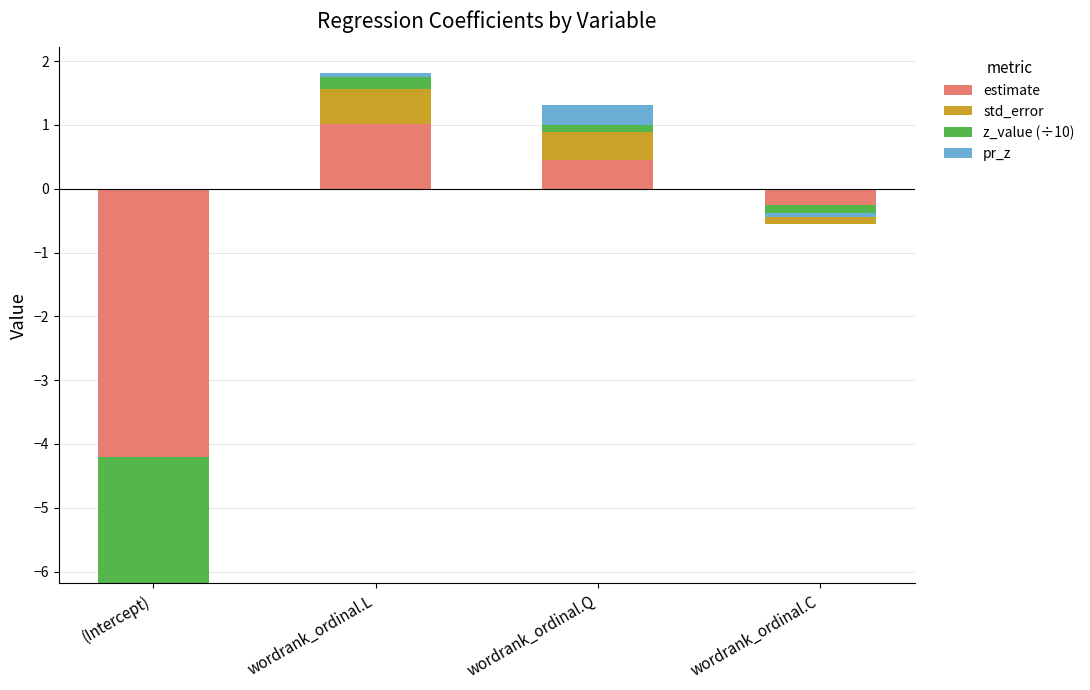

How many negative values does the estimate series have?

2